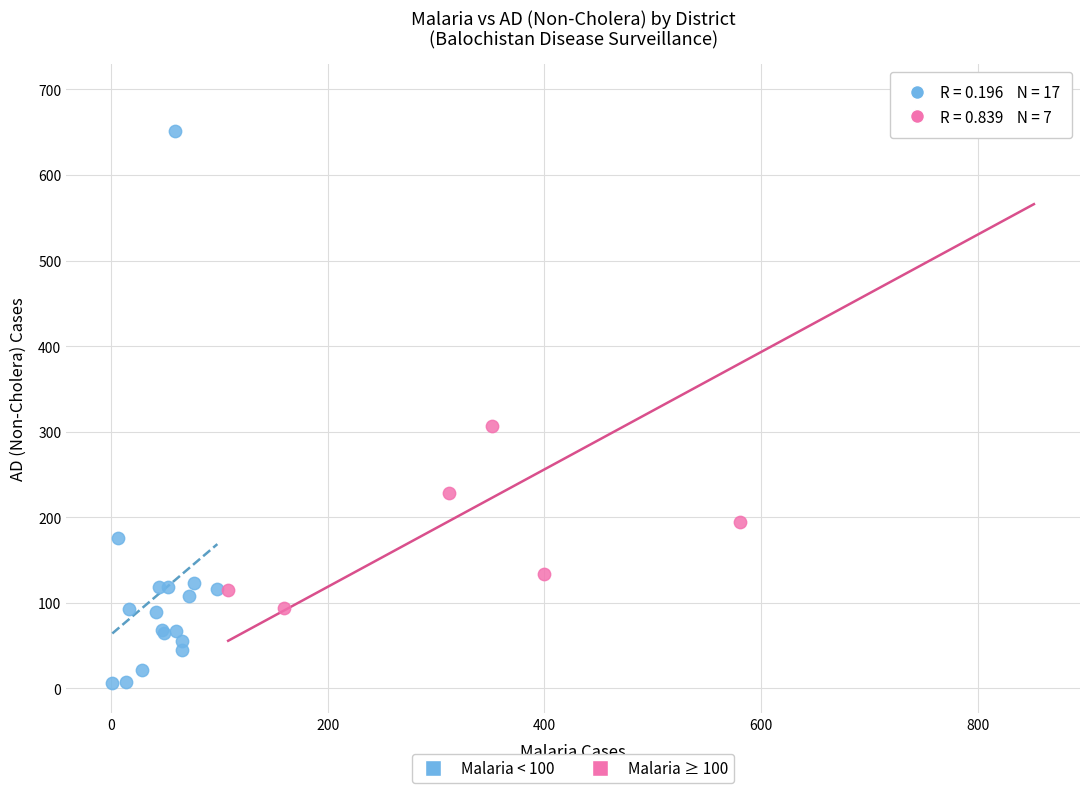

Which series contains the highest Y value?

Malaria ≥ 100